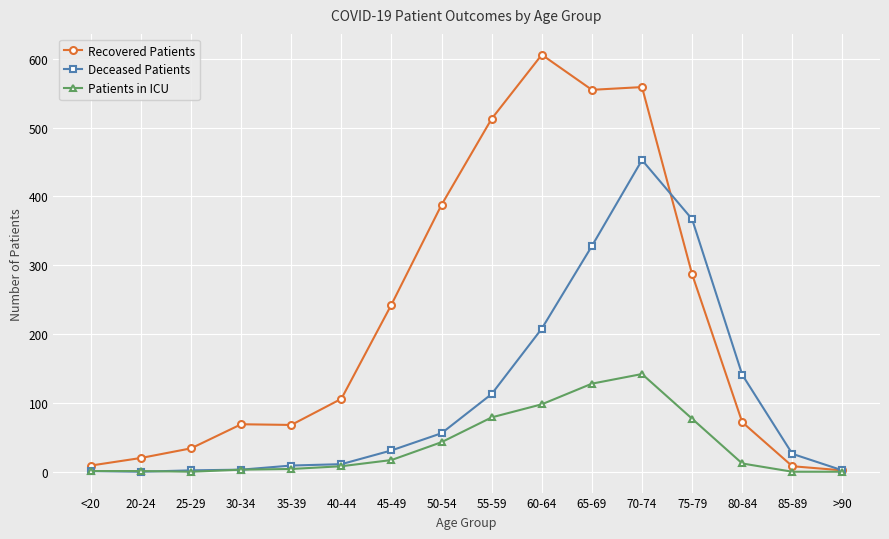

How many values in the Patients in ICU series are below 12?

8